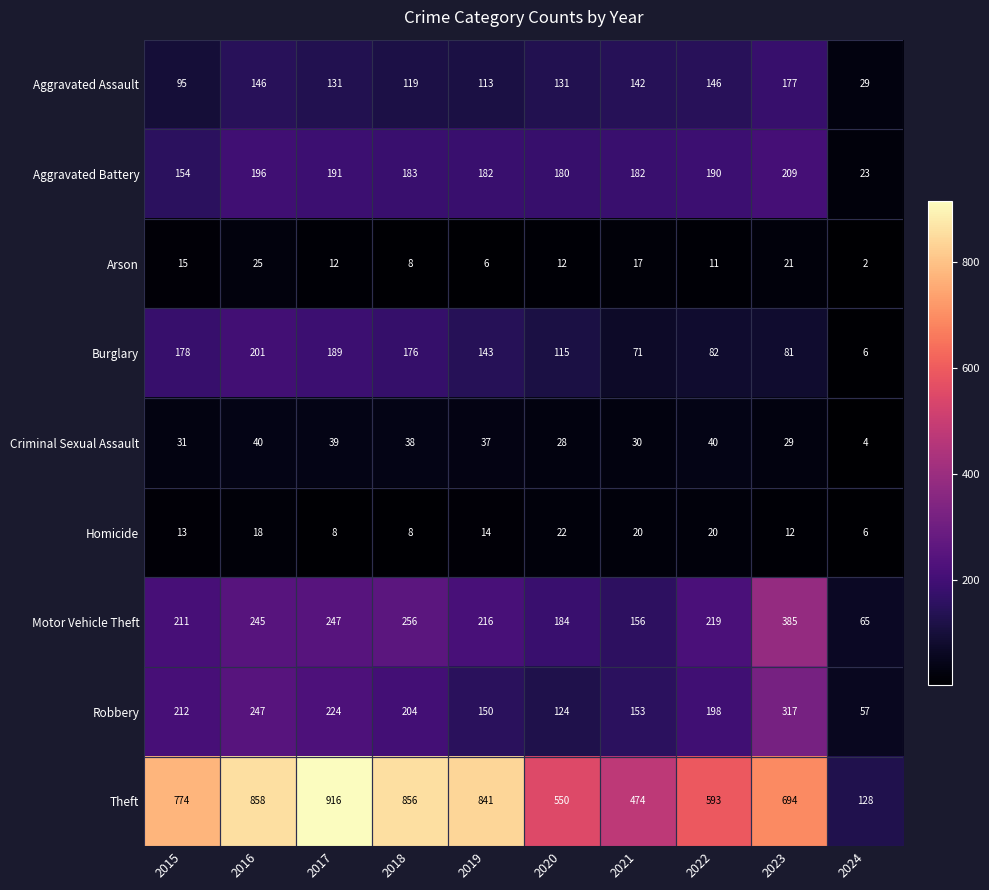

At how many categories does at least one series exceed 596?

6